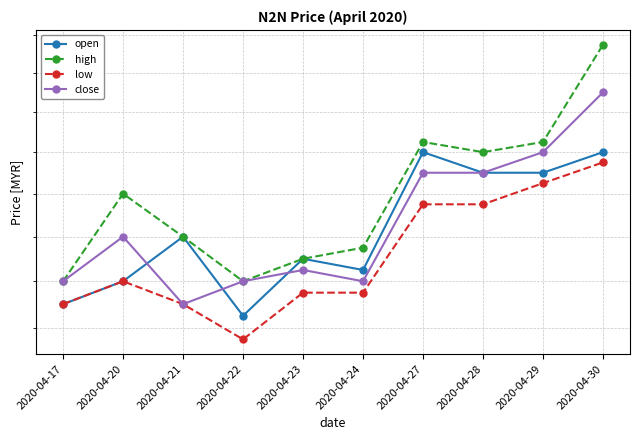

In high, how many points are higher than both neighbors (excluding endpoints)?

2